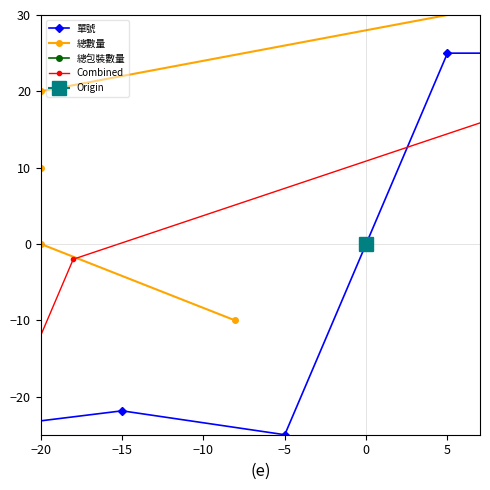

How many lines are shown in the chart?

4